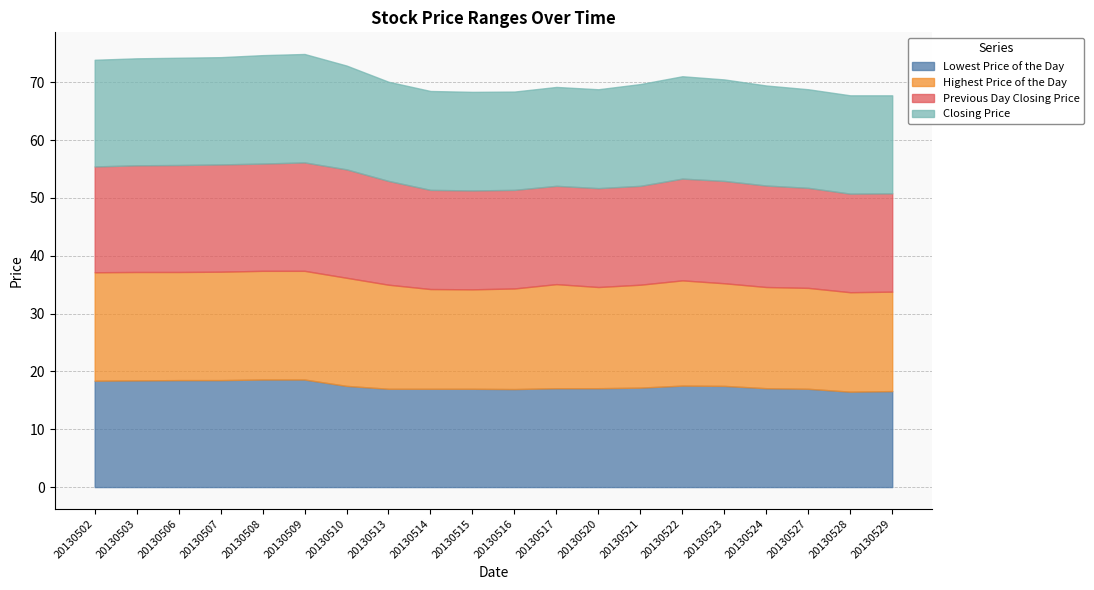

Does the chart have visible grid lines?

Yes